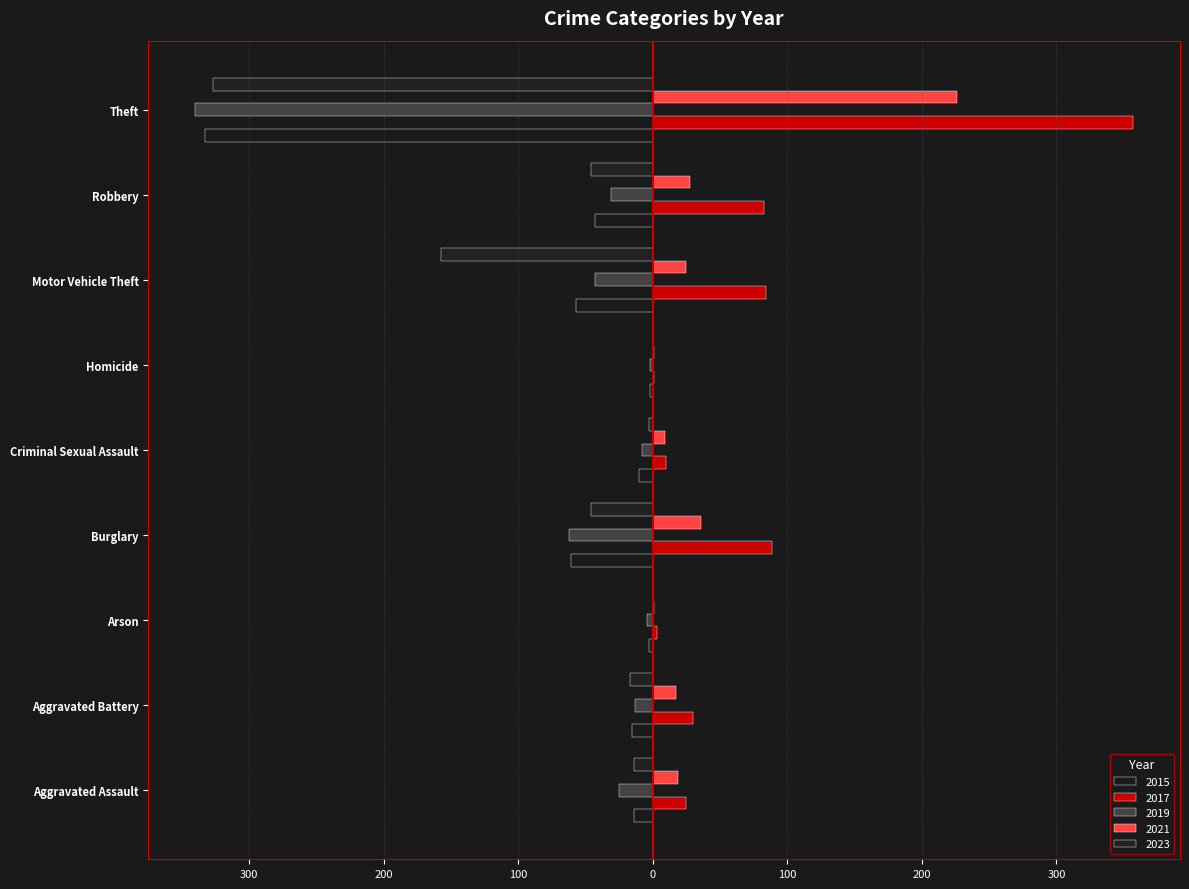

What is the total value across all series at Arson?

-3